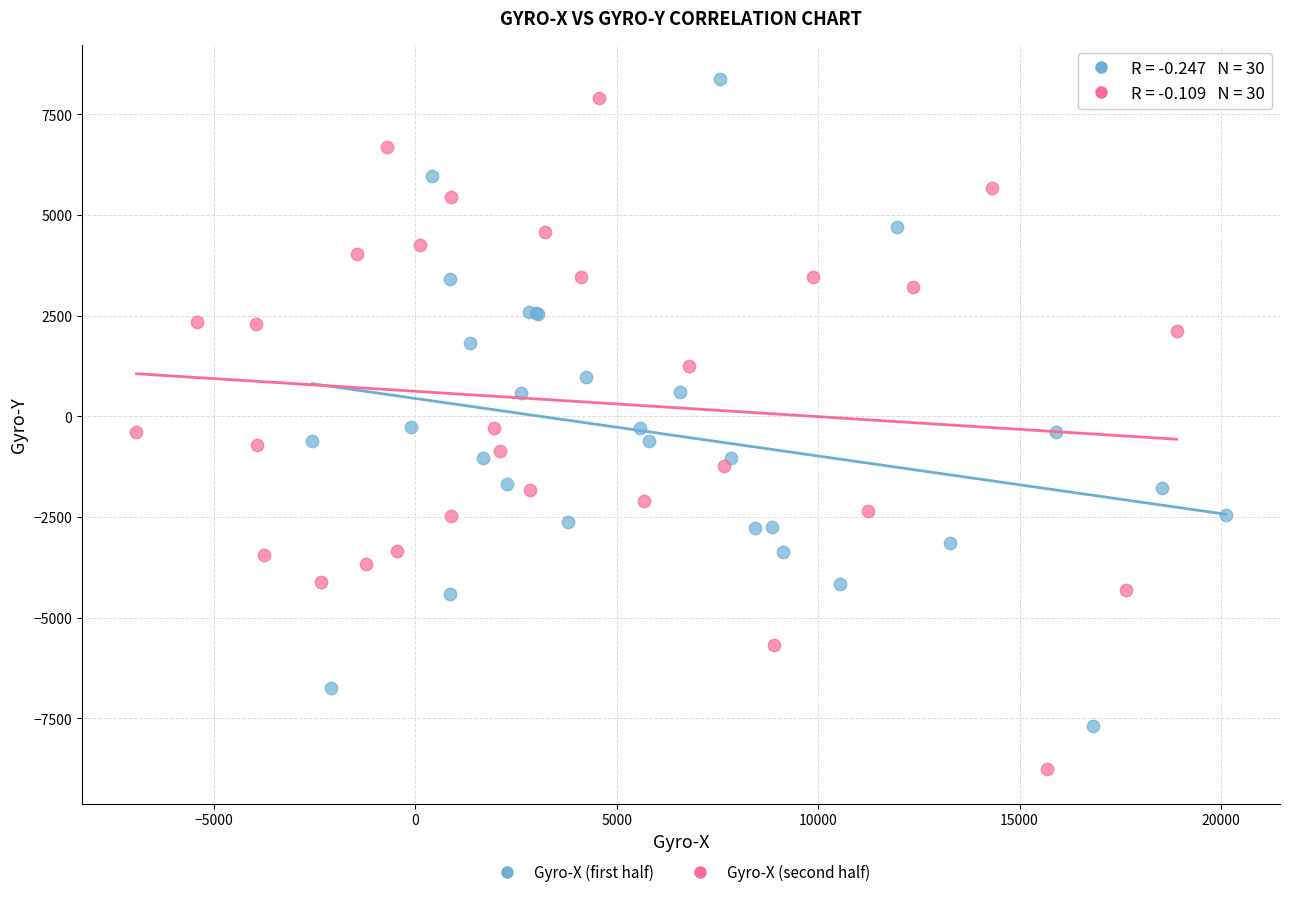

Which series reaches the minimum Y coordinate?

Gyro-X (second half)